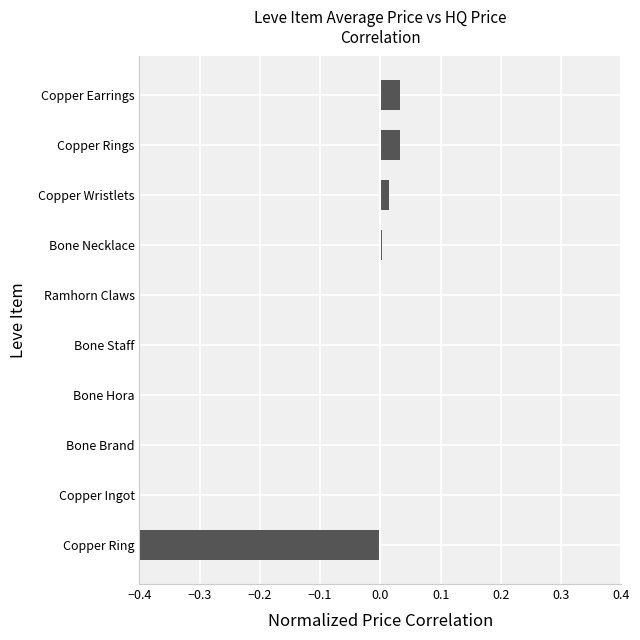

Between Ramhorn Claws and Copper Rings, which is larger?

Copper Rings